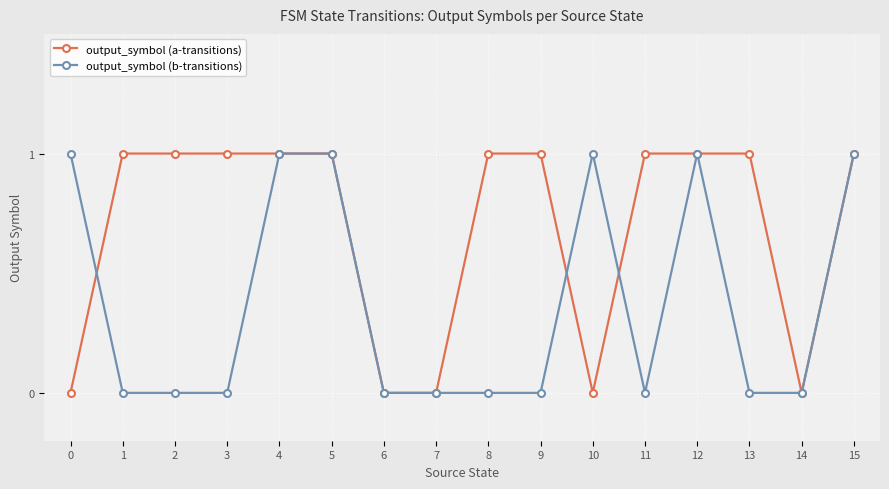

List the series in order of their overall mean, lowest first.

output_symbol (b-transitions), output_symbol (a-transitions)